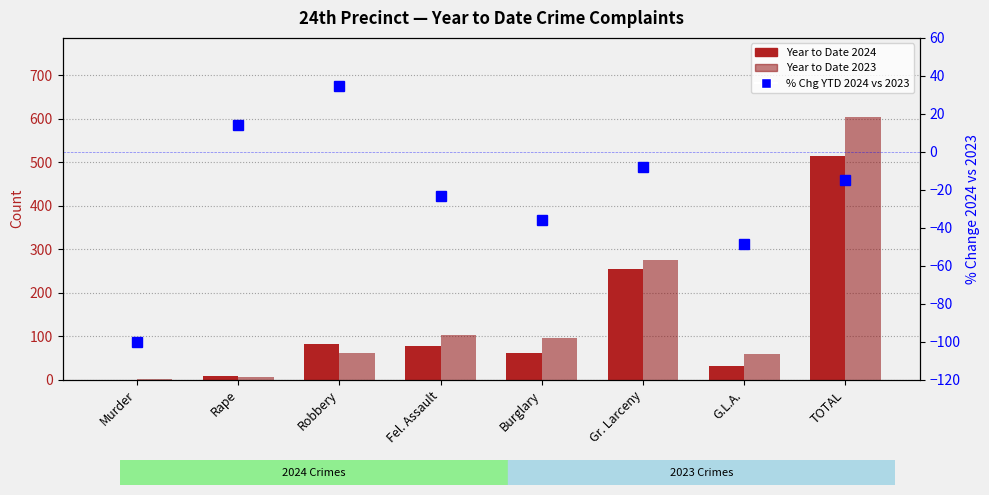

The value of % Chg YTD 2024 vs 2023 at Burglary is -21.8. True or false?

False